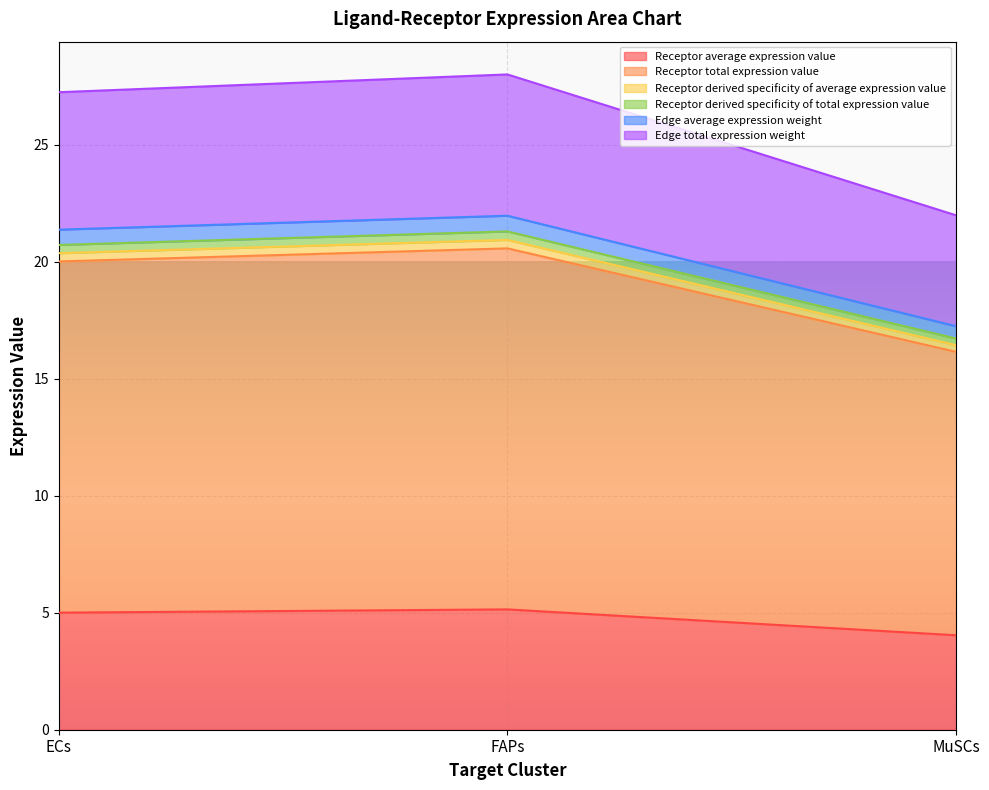

What is the label of the 1st point from the left?

ECs